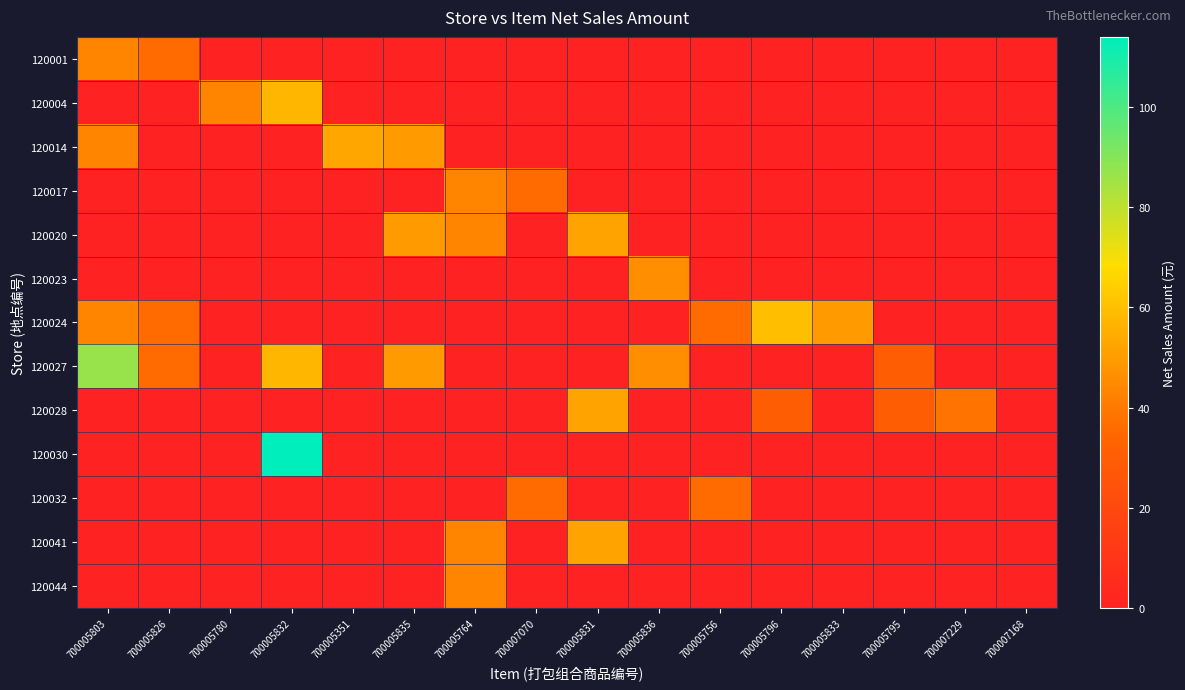

Reading right to left, transcribe all the data shown in this chart.

120001: 700007168=0.0	700007229=0.0	700005795=0.0	700005833=0.0	700005796=0.0	700005756=0.0	700005836=0.0	700005831=0.0	700007070=0.0	700005764=0.0	700005835=0.0	700005351=0.0	700005832=0.0	700005780=0.0	700005826=36.0	700005803=43.2
120004: 700007168=0.0	700007229=0.0	700005795=0.0	700005833=0.0	700005796=0.0	700005756=0.0	700005836=0.0	700005831=0.0	700007070=0.0	700005764=0.0	700005835=0.0	700005351=0.0	700005832=57.0	700005780=43.2	700005826=0.0	700005803=0.0
120014: 700007168=0.0	700007229=0.0	700005795=0.0	700005833=0.0	700005796=0.0	700005756=0.0	700005836=0.0	700005831=0.0	700007070=0.0	700005764=0.0	700005835=49.5	700005351=52.8	700005832=0.0	700005780=0.0	700005826=0.0	700005803=43.2
120017: 700007168=0.0	700007229=0.0	700005795=0.0	700005833=0.0	700005796=0.0	700005756=0.0	700005836=0.0	700005831=0.0	700007070=36.0	700005764=43.2	700005835=0.0	700005351=0.0	700005832=0.0	700005780=0.0	700005826=0.0	700005803=0.0
120020: 700007168=0.0	700007229=0.0	700005795=0.0	700005833=0.0	700005796=0.0	700005756=0.0	700005836=0.0	700005831=52.0	700007070=0.0	700005764=43.2	700005835=49.5	700005351=0.0	700005832=0.0	700005780=0.0	700005826=0.0	700005803=0.0
120023: 700007168=0.0	700007229=0.0	700005795=0.0	700005833=0.0	700005796=0.0	700005756=0.0	700005836=46.0	700005831=0.0	700007070=0.0	700005764=0.0	700005835=0.0	700005351=0.0	700005832=0.0	700005780=0.0	700005826=0.0	700005803=0.0
120024: 700007168=0.0	700007229=0.0	700005795=0.0	700005833=49.5	700005796=60.0	700005756=36.0	700005836=0.0	700005831=0.0	700007070=0.0	700005764=0.0	700005835=0.0	700005351=0.0	700005832=0.0	700005780=0.0	700005826=36.0	700005803=43.2
120027: 700007168=0.0	700007229=0.0	700005795=30.0	700005833=0.0	700005796=0.0	700005756=0.0	700005836=46.0	700005831=0.0	700007070=0.0	700005764=0.0	700005835=49.5	700005351=0.0	700005832=57.0	700005780=0.0	700005826=36.0	700005803=86.4
120028: 700007168=0.0	700007229=38.4	700005795=30.0	700005833=0.0	700005796=30.0	700005756=0.0	700005836=0.0	700005831=52.0	700007070=0.0	700005764=0.0	700005835=0.0	700005351=0.0	700005832=0.0	700005780=0.0	700005826=0.0	700005803=0.0
120030: 700007168=0.0	700007229=0.0	700005795=0.0	700005833=0.0	700005796=0.0	700005756=0.0	700005836=0.0	700005831=0.0	700007070=0.0	700005764=0.0	700005835=0.0	700005351=0.0	700005832=114.0	700005780=0.0	700005826=0.0	700005803=0.0
120032: 700007168=0.0	700007229=0.0	700005795=0.0	700005833=0.0	700005796=0.0	700005756=36.0	700005836=0.0	700005831=0.0	700007070=36.0	700005764=0.0	700005835=0.0	700005351=0.0	700005832=0.0	700005780=0.0	700005826=0.0	700005803=0.0
120041: 700007168=0.0	700007229=0.0	700005795=0.0	700005833=0.0	700005796=0.0	700005756=0.0	700005836=0.0	700005831=52.0	700007070=0.0	700005764=43.2	700005835=0.0	700005351=0.0	700005832=0.0	700005780=0.0	700005826=0.0	700005803=0.0
120044: 700007168=0.0	700007229=0.0	700005795=0.0	700005833=0.0	700005796=0.0	700005756=0.0	700005836=0.0	700005831=0.0	700007070=0.0	700005764=43.2	700005835=0.0	700005351=0.0	700005832=0.0	700005780=0.0	700005826=0.0	700005803=0.0